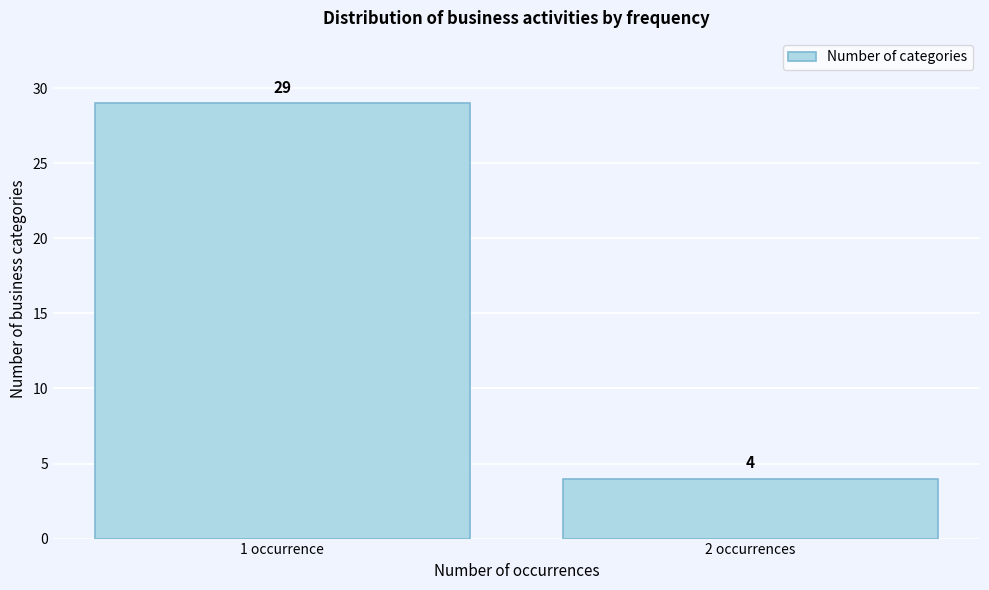

Reading right to left, list all the values displayed in this chart.

2 occurrences=4	1 occurrence=29